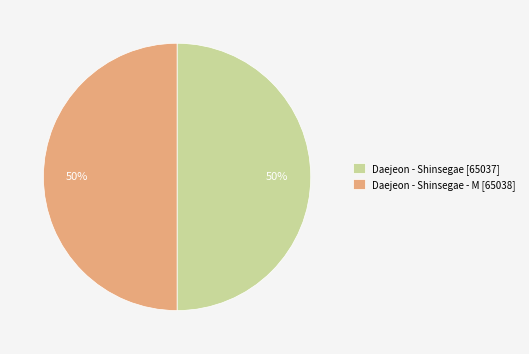

The Daejeon - Shinsegae - M [65038] slice represents 50% of the pie. True or false?

True